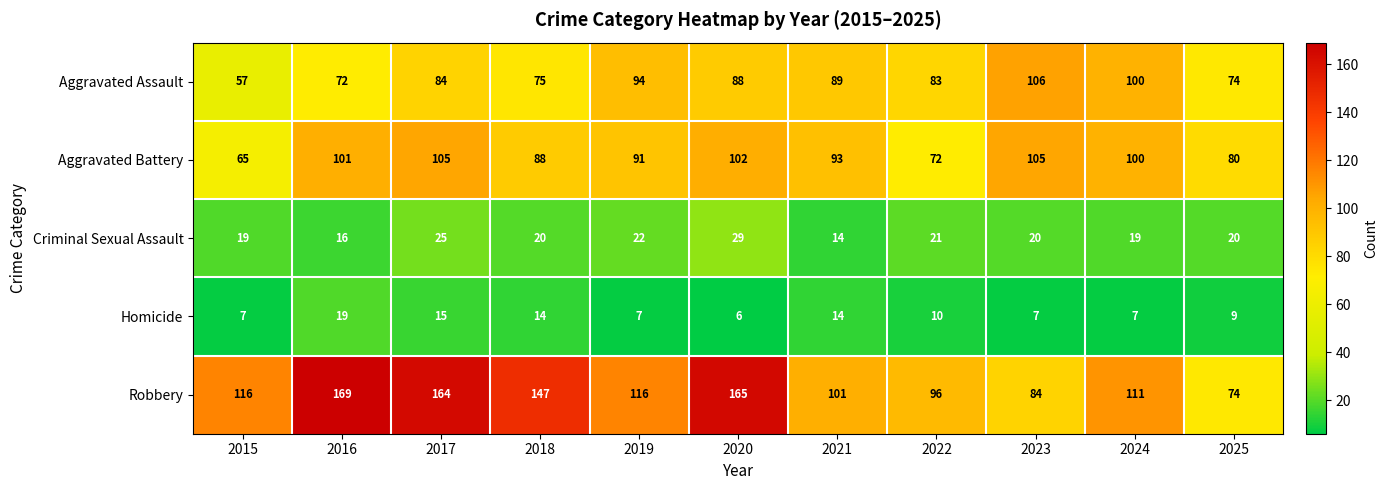

Which series has the largest total across all categories?

Robbery